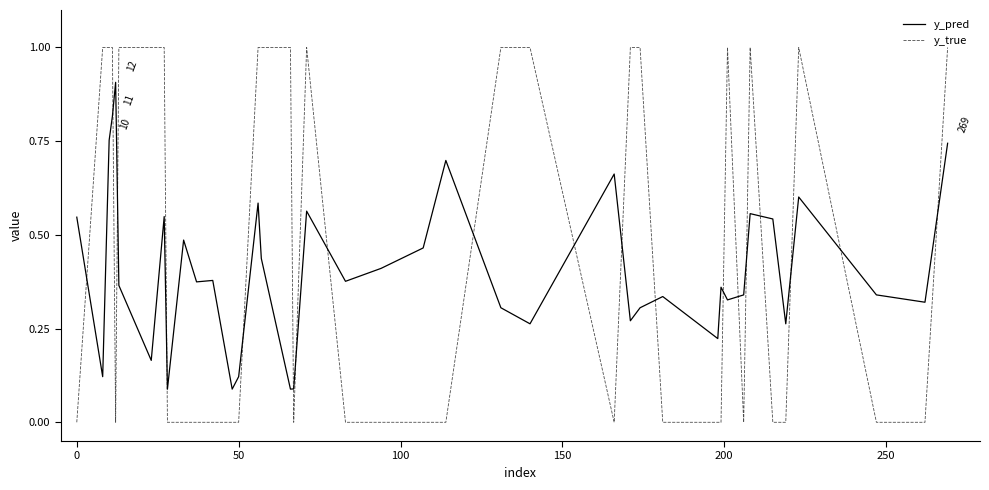

What is the difference between the maximum and minimum values in the y_true series?

1.0